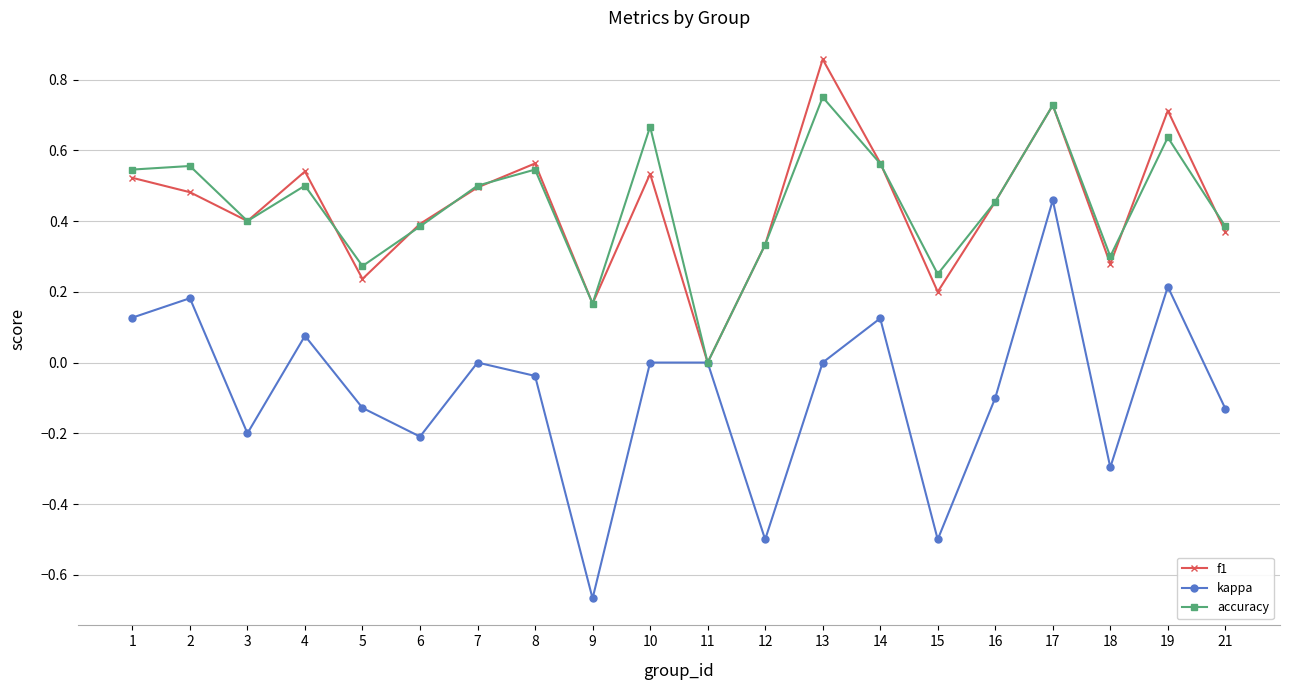

How many values in f1 are above zero?

19